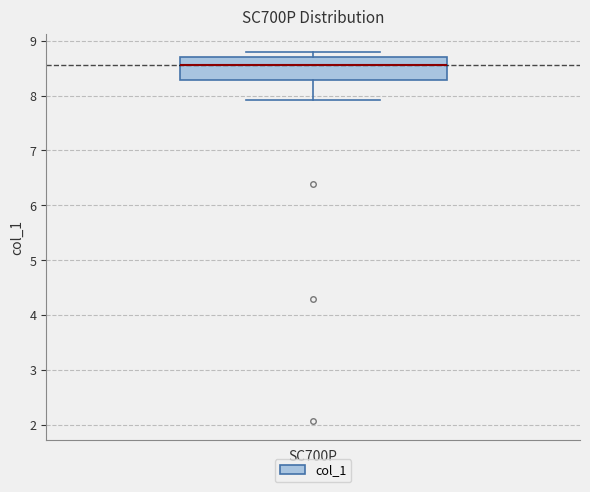

Transcribe this box plot: give where the median line is, the range the box spans, and where the two whiskers end, as read against the y-axis. The values are not printed on the chart, so give them approximately, as read against the axis.

median 8.6, box 8.3 to 8.7, whiskers 7.9 to 8.8